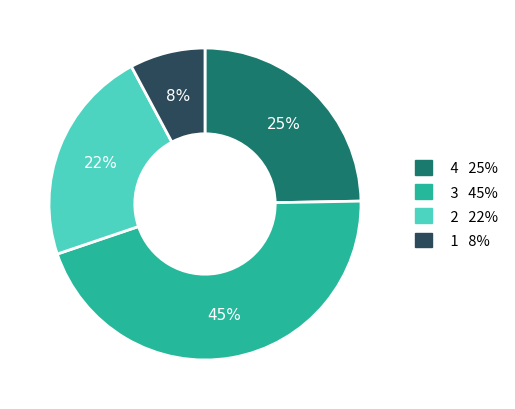

Is there a majority slice in this chart?

No